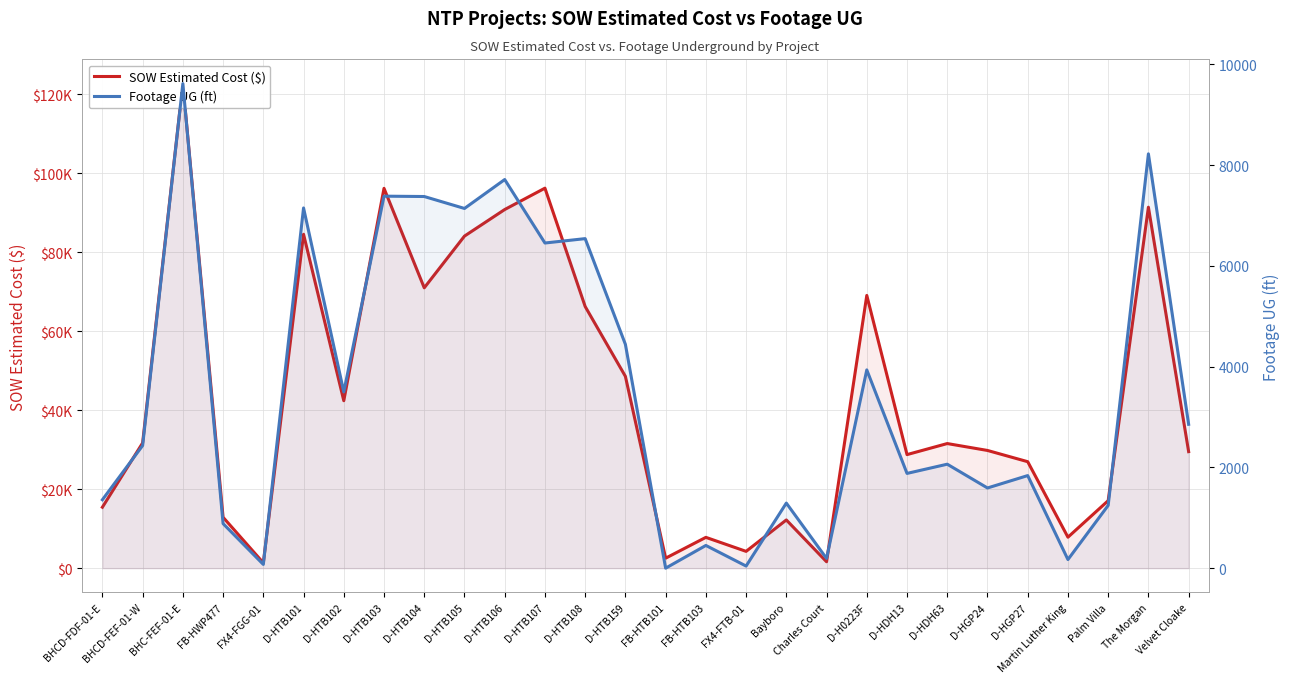

What is the difference between the maximum and second lowest values in the SOW Estimated Cost ($) series?

121097.1